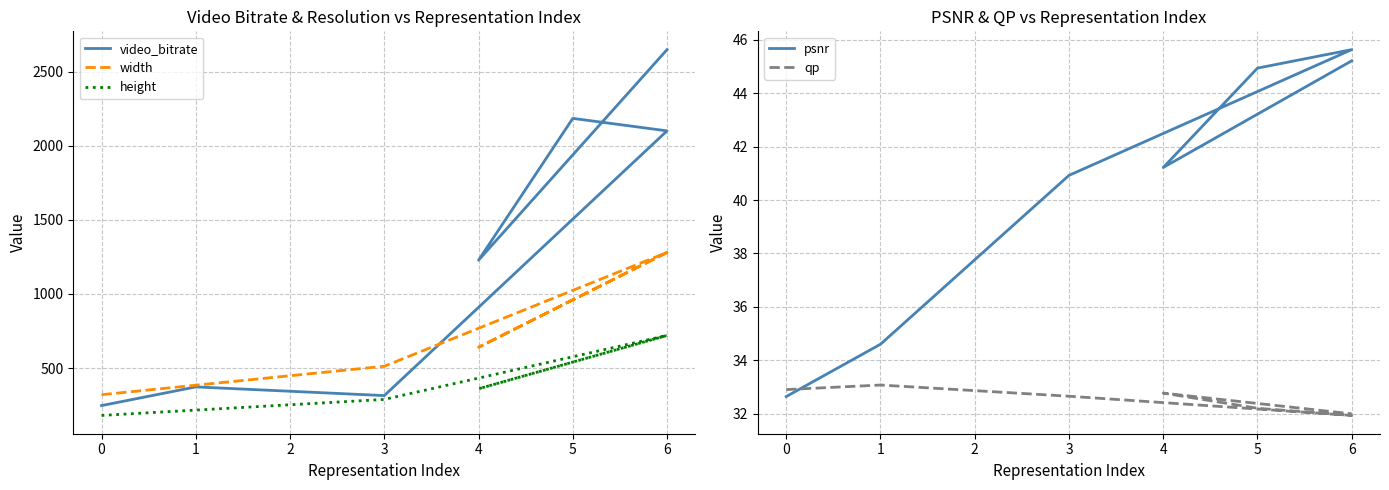

At how many categories does at least one series exceed 182?

7